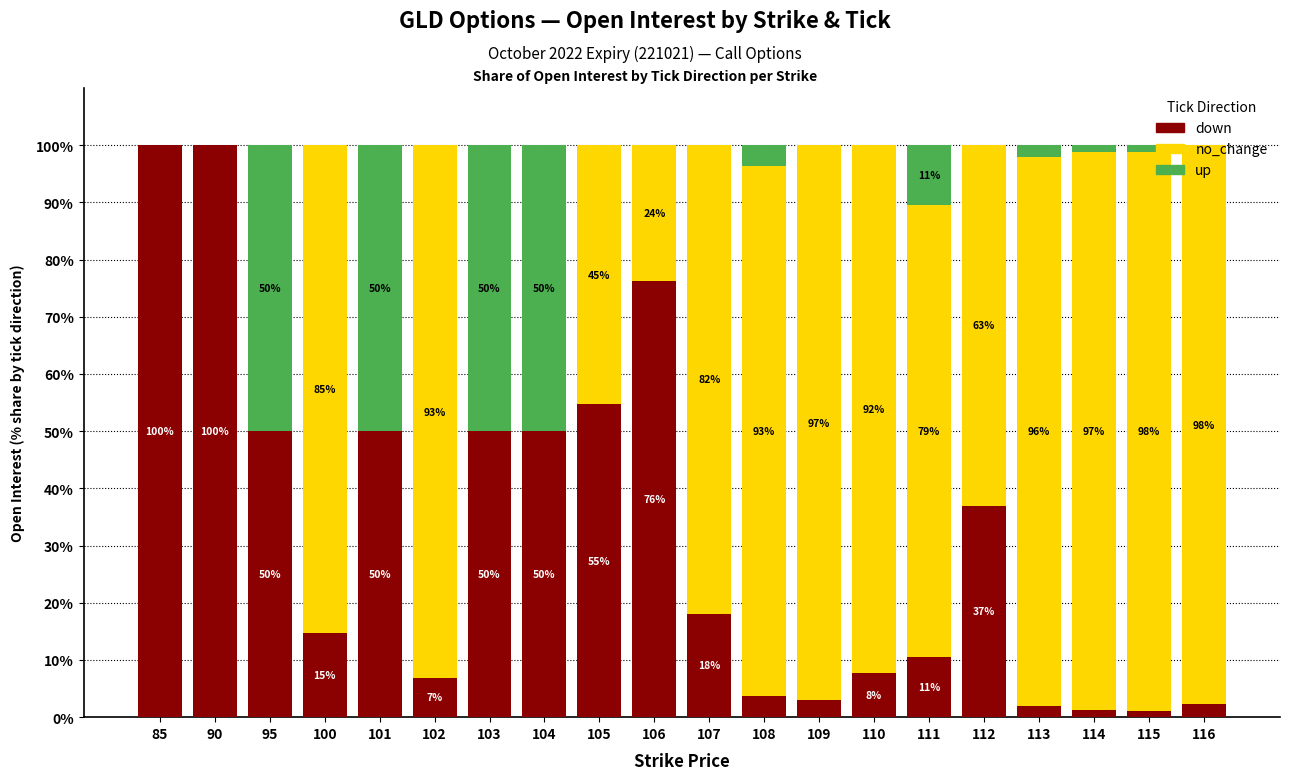

What is the total value across all series at 110?

100.0